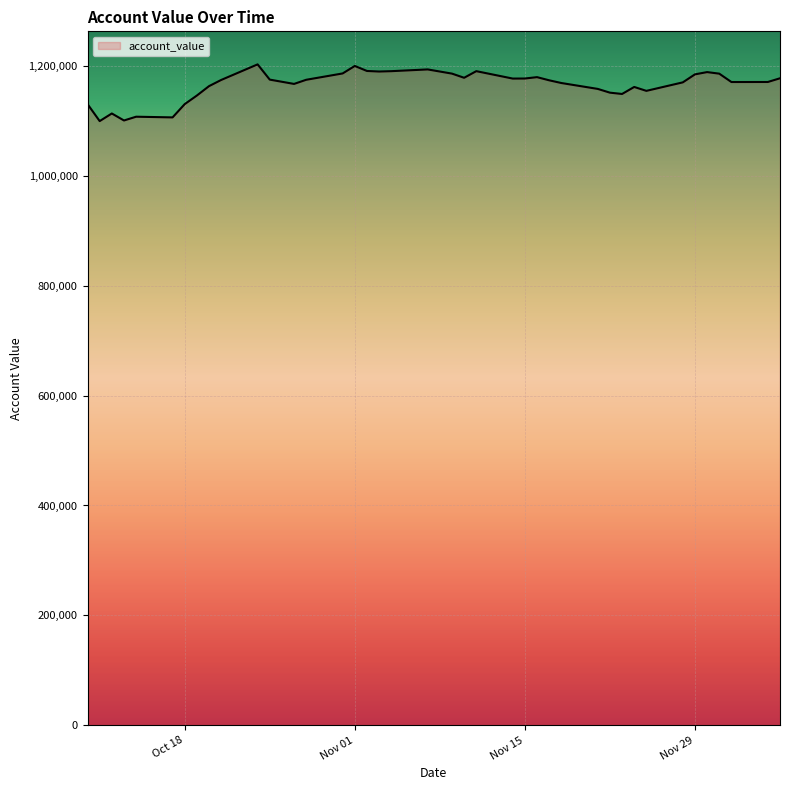

What is the greatest value displayed?

1202597.6